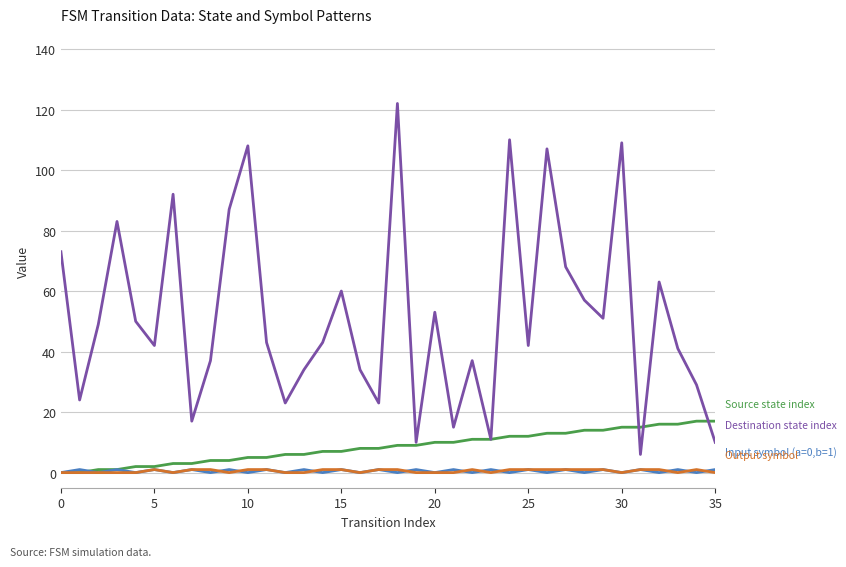

What is the maximum value shown in the chart?

122